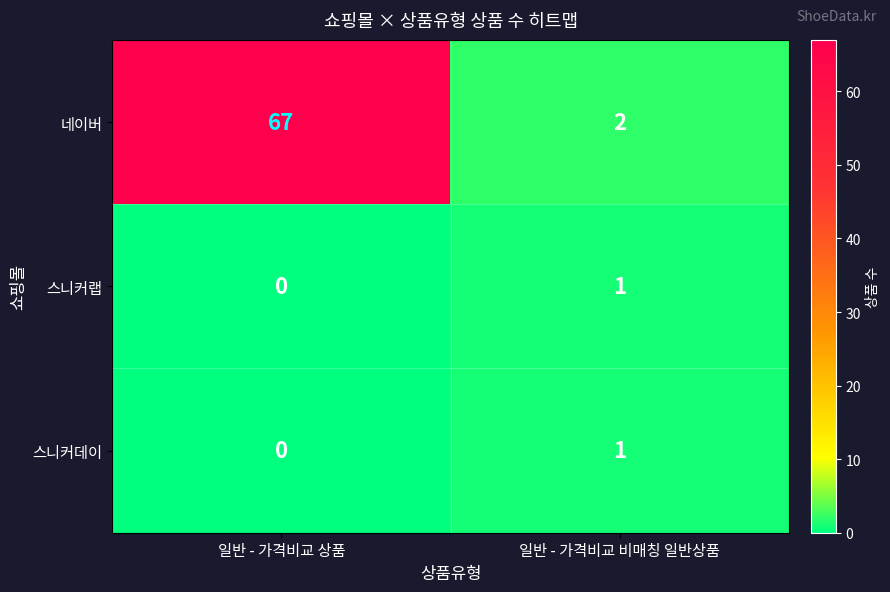

Which series has the largest range (max minus min)?

네이버